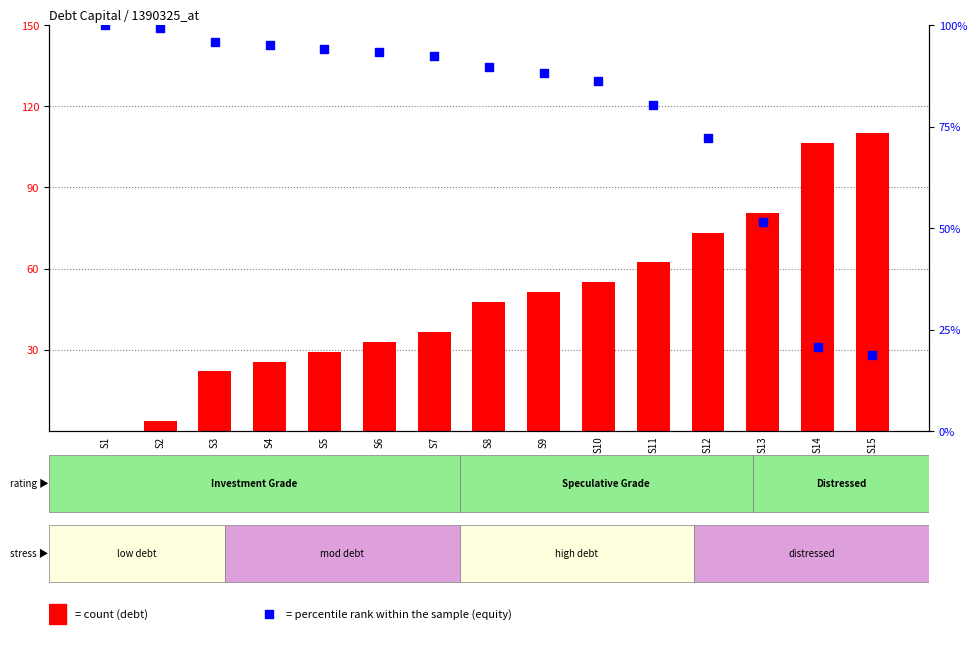

Which series has the largest total across all categories?

percentile rank within the sample